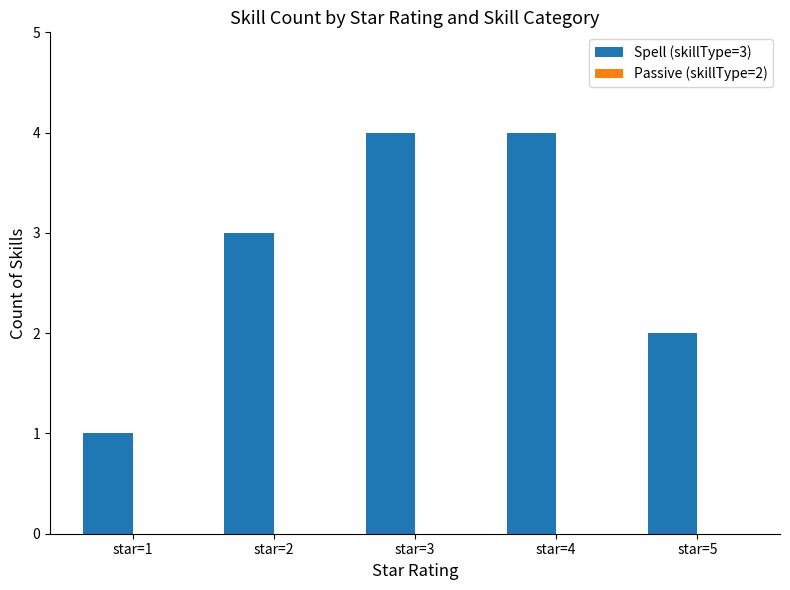

The chart shows a value of 2 at star=4. True or false?

False